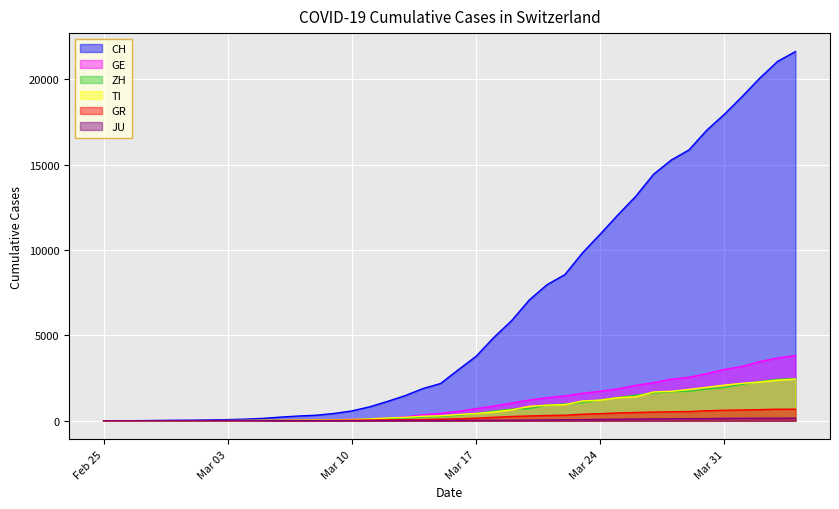

What is the maximum value shown in the chart?

21617